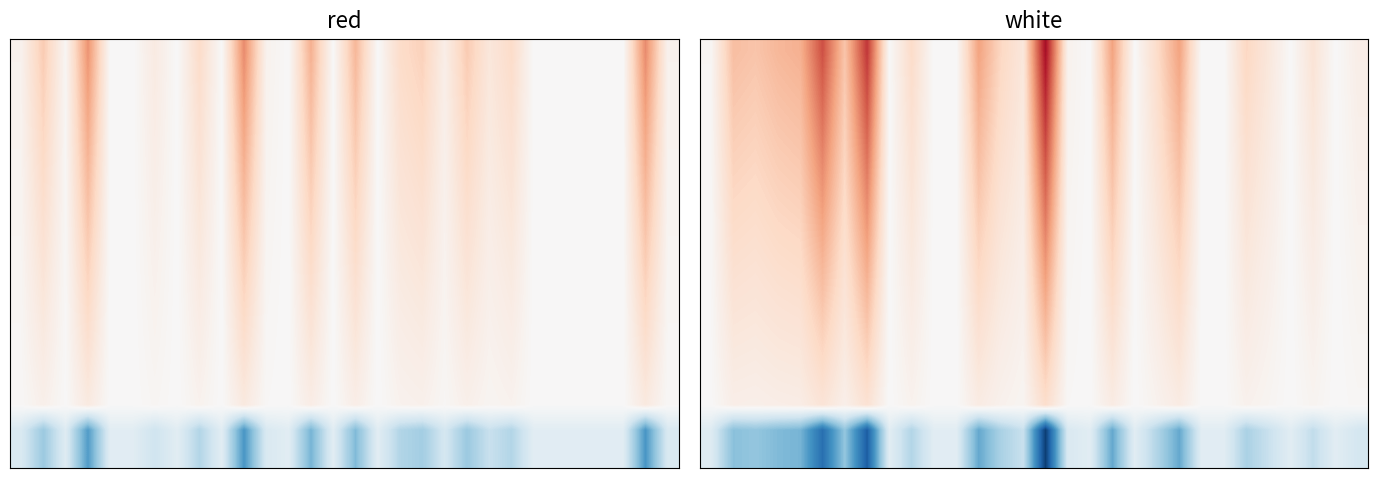

Between 6 and 11, which is larger?

6